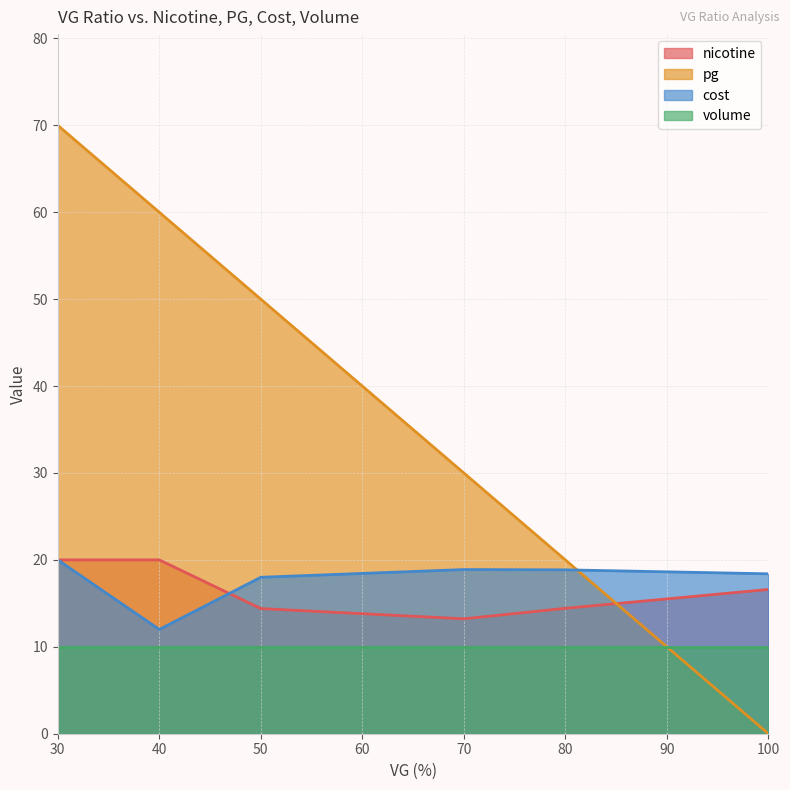

The value of volume at 31 is 7. True or false?

False